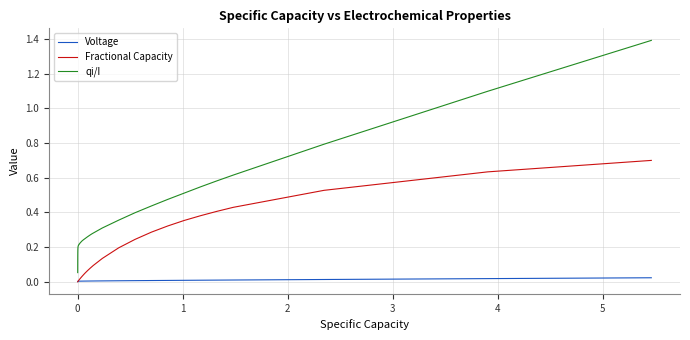

What is the maximum value for qi/I?

1.4